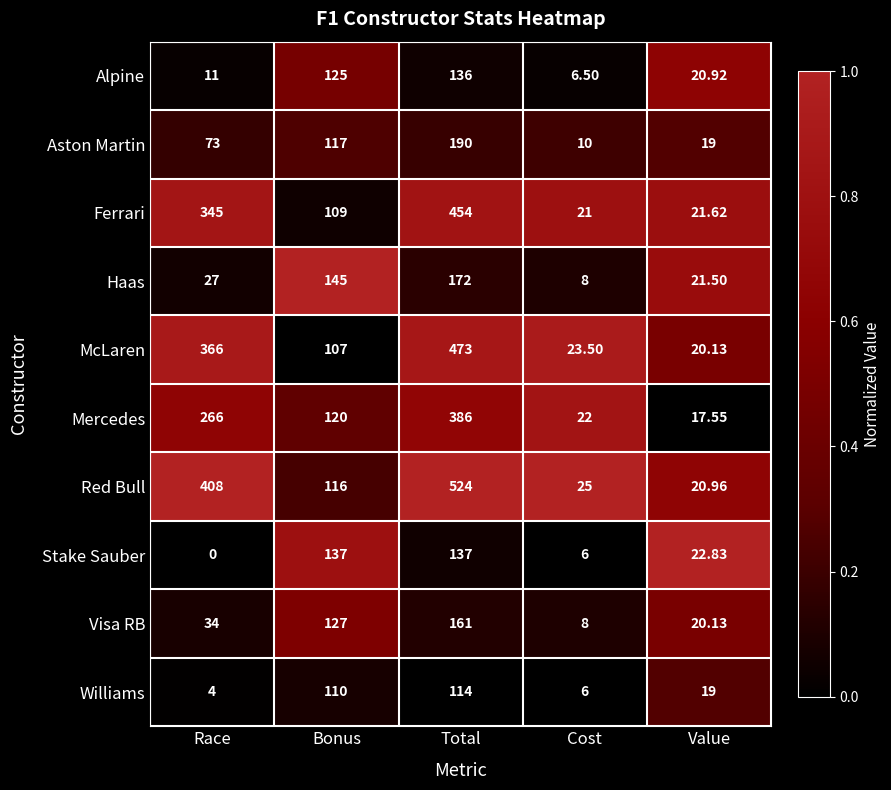

How many distinct data groups are displayed?

10